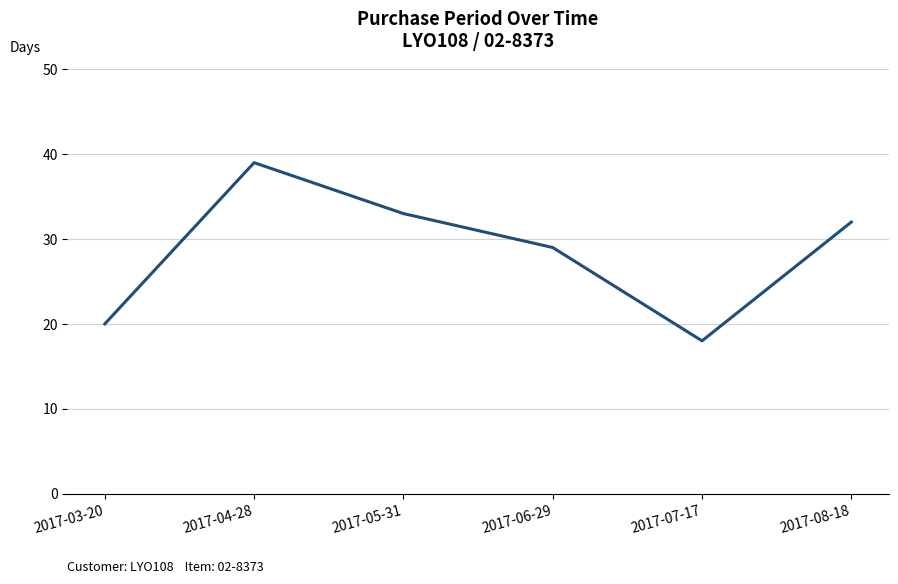

Reading right to left, what are all the values shown in this chart?

32	18	29	33	39	20